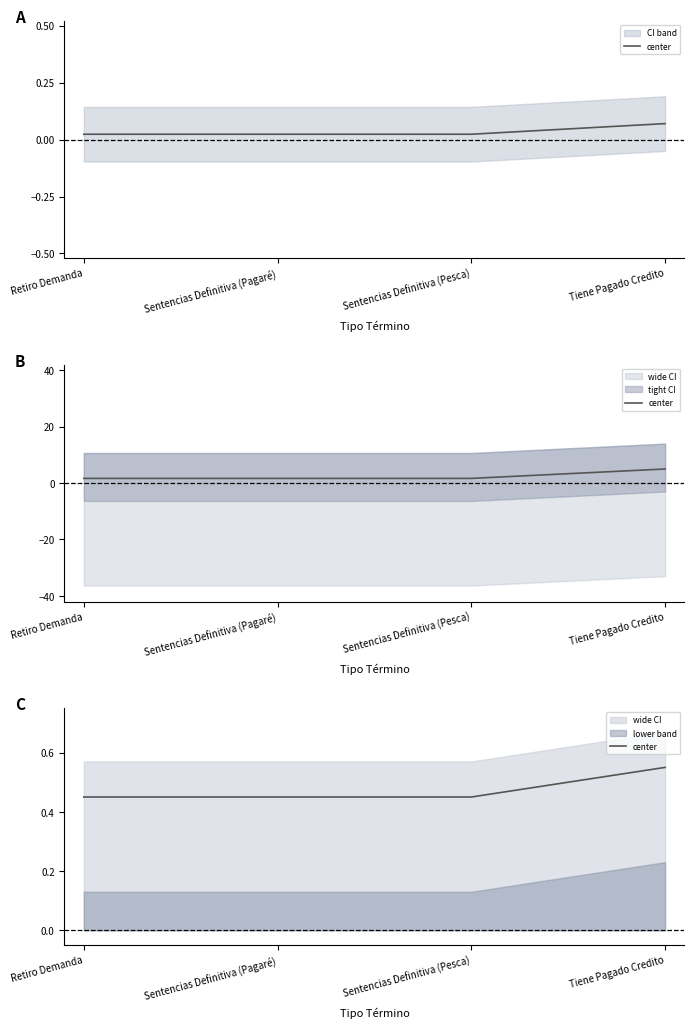

What is the sum of all values?

1.9